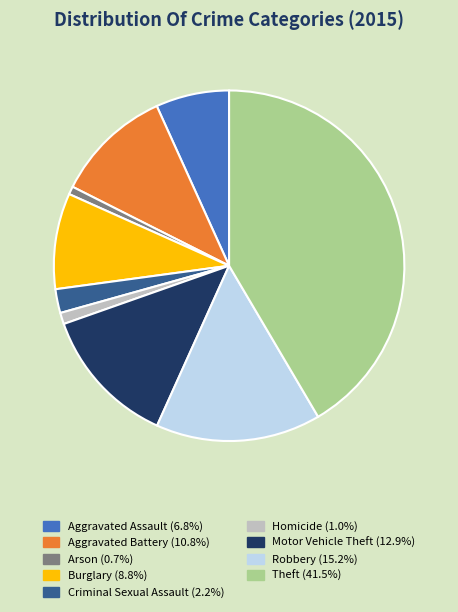

Is the sum of Motor Vehicle Theft and Robbery greater than half?

No